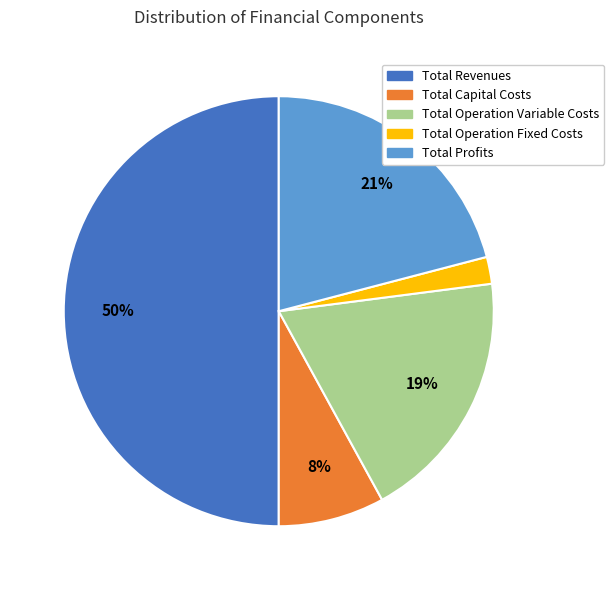

What is the smallest slice in the pie chart?

Total Operation Fixed Costs